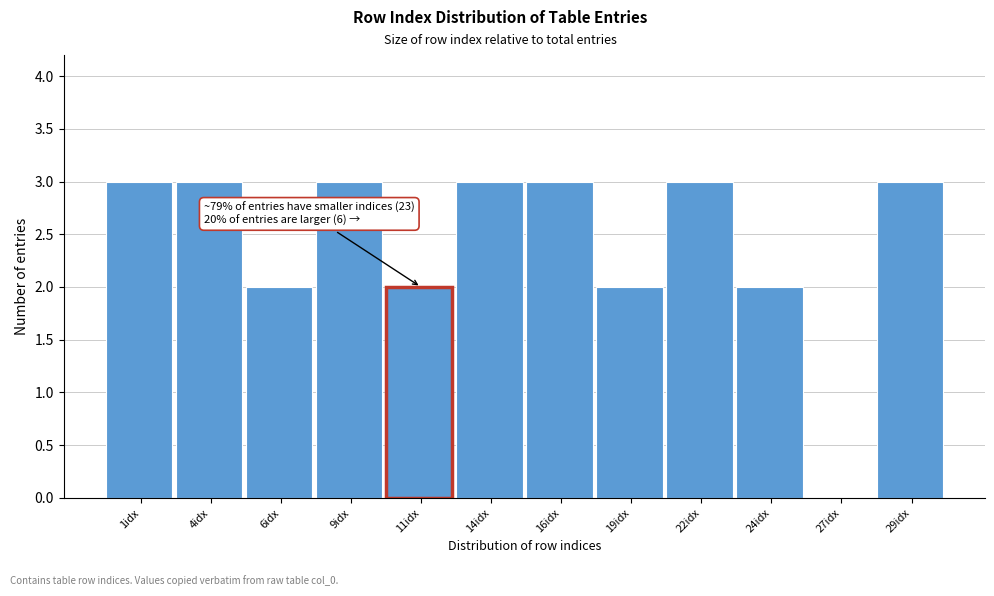

Reading right to left, extract all data points from this chart.

29idx=3	27idx=0	24idx=2	22idx=3	19idx=2	16idx=3	14idx=3	11idx=2	9idx=3	6idx=2	4idx=3	1idx=3